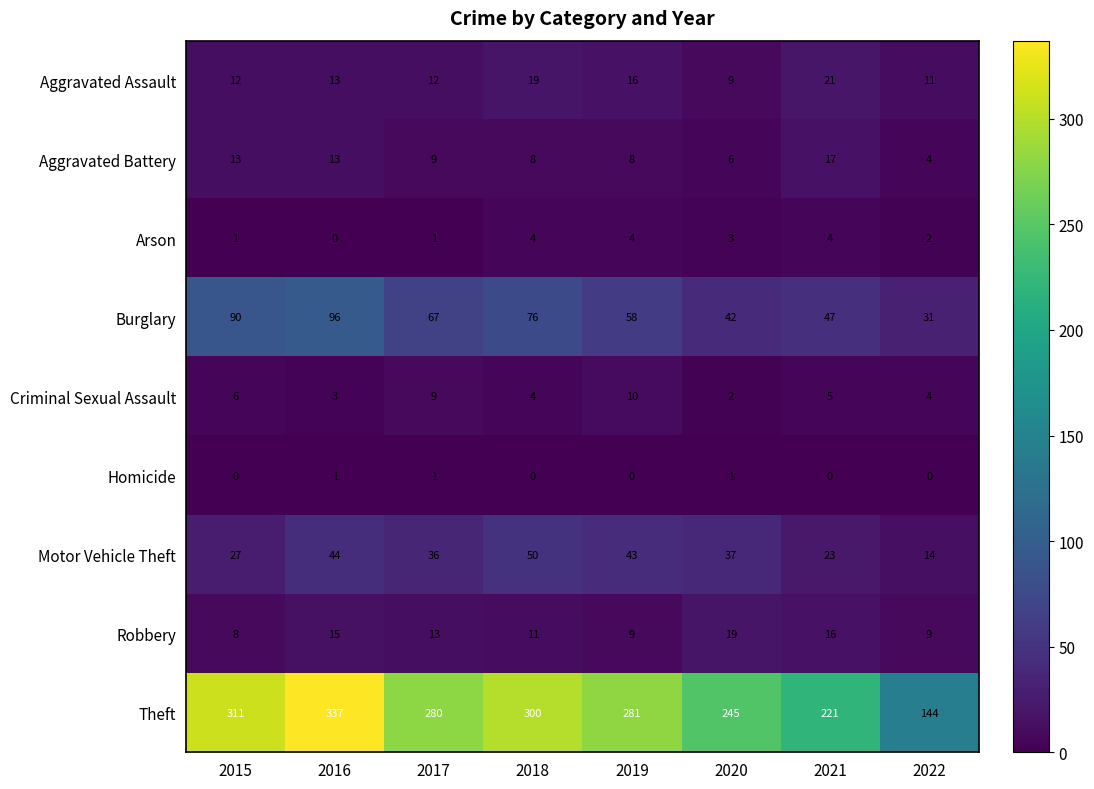

How many series are shown in this chart?

9